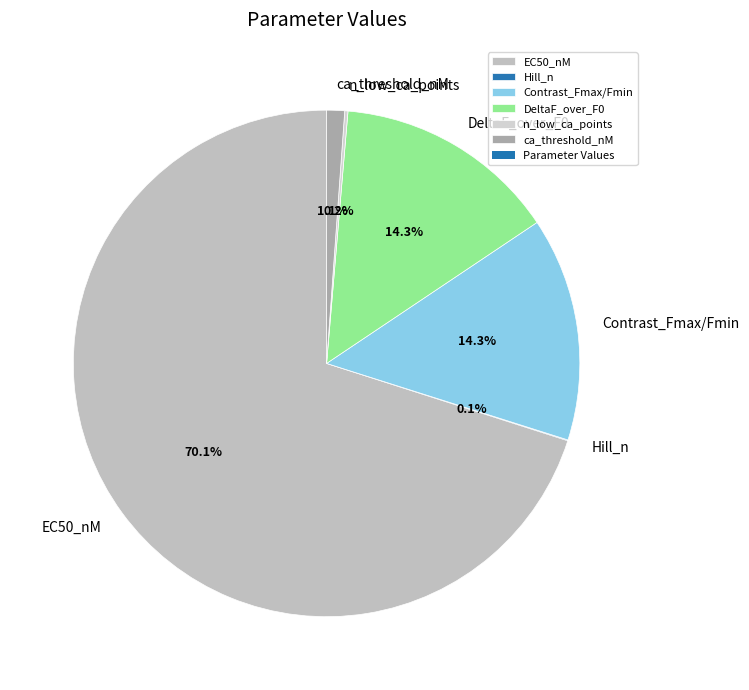

True or false: Contrast_Fmax/Fmin accounts for 25% of the total.

False